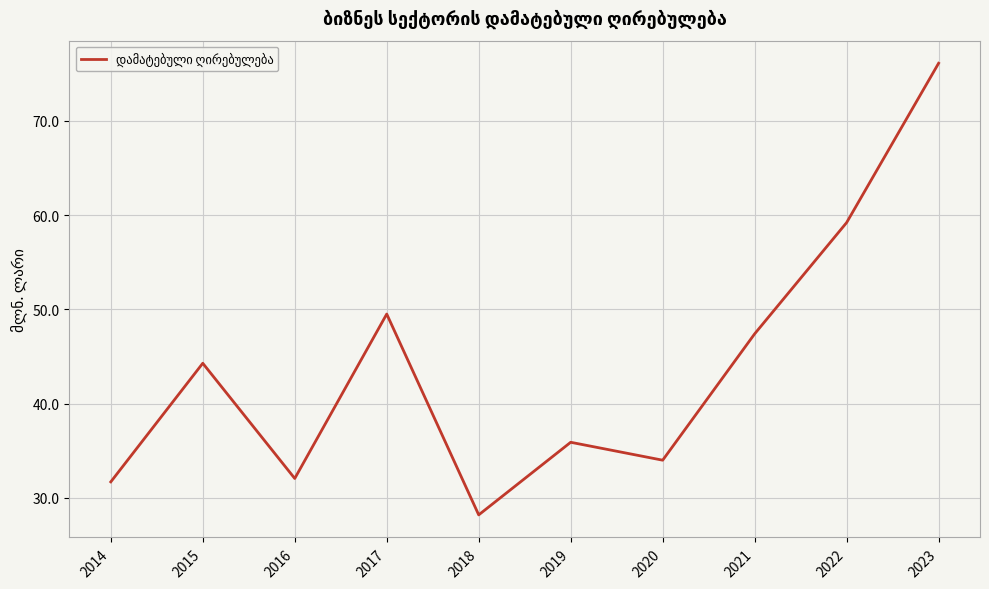

What is the approximate value at 2015?

44.3